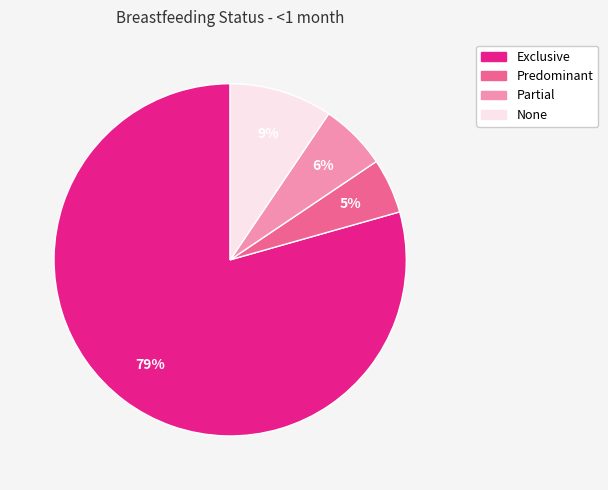

To the nearest percent, what is the average slice percentage?

25%